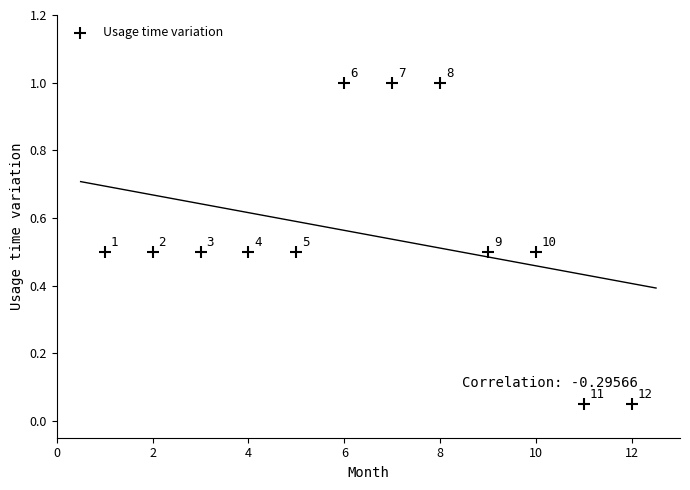

What is the average X value?

6.5